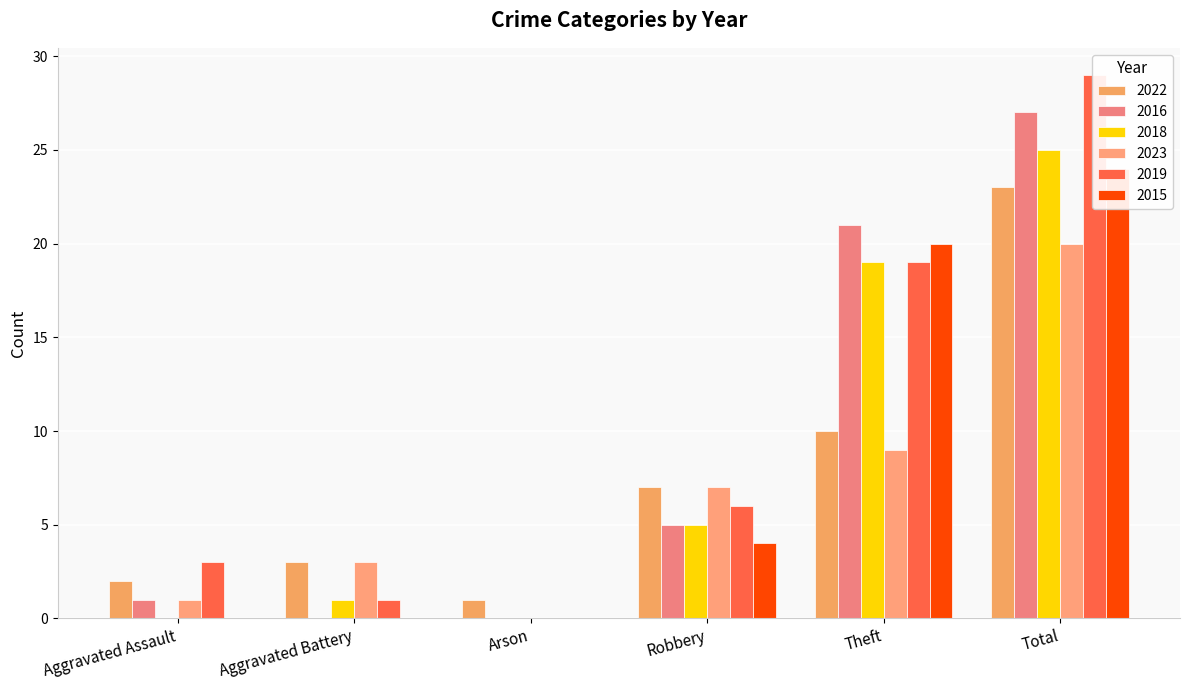

What is the spread (max minus min) of values at Arson?

1